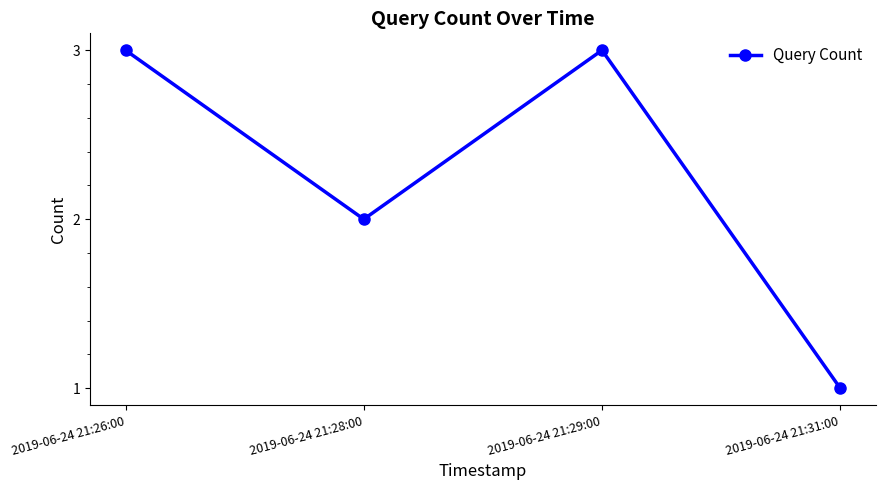

At which category does the data reach its first local valley?

2019-06-24 21:28:00